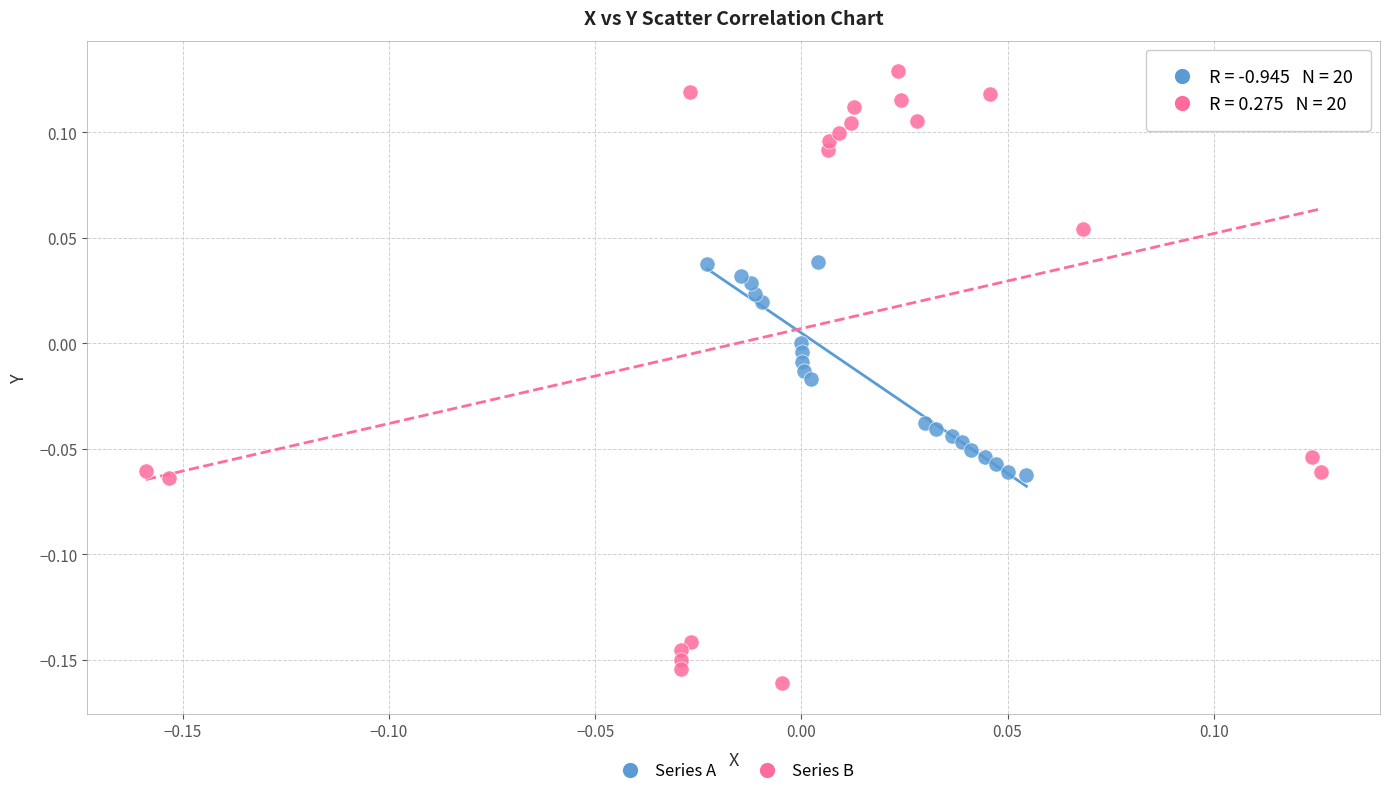

Which series has the largest Y range (max minus min)?

Series B